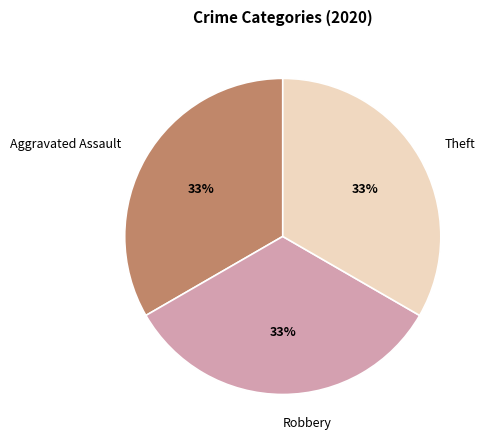

What is the ratio of the value at Aggravated Assault to the value at Robbery?

1.0